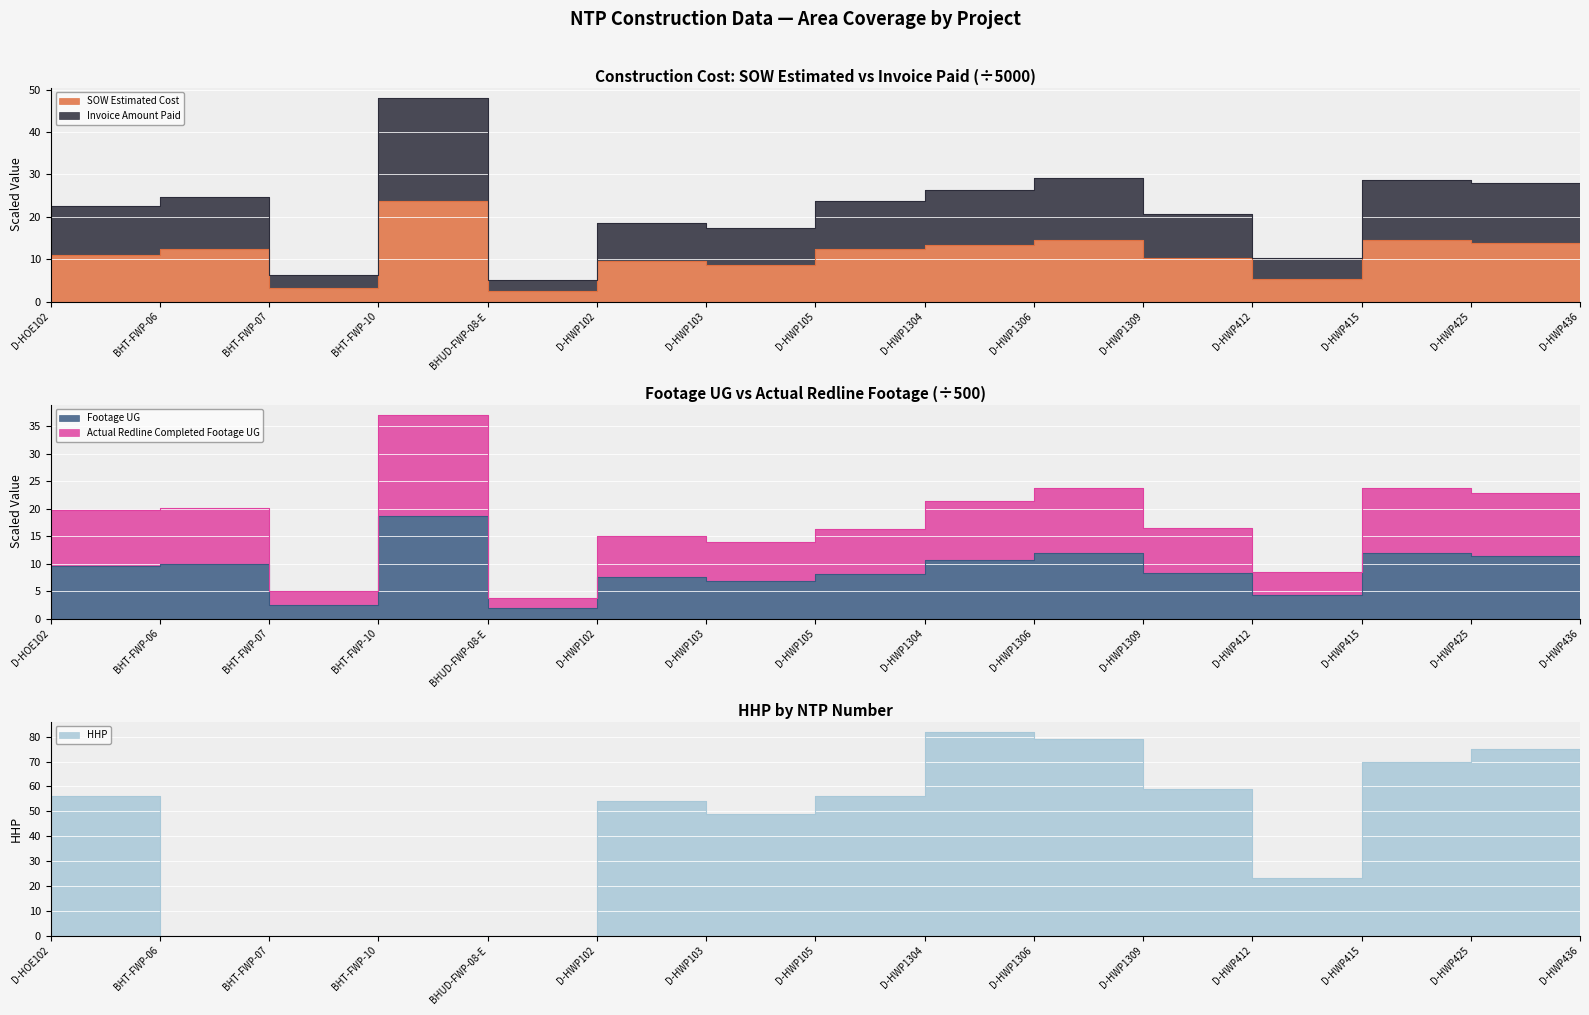

True or false: Invoice Amount Paid and Actual Redline Completed Footage UG intersect in this chart.

False